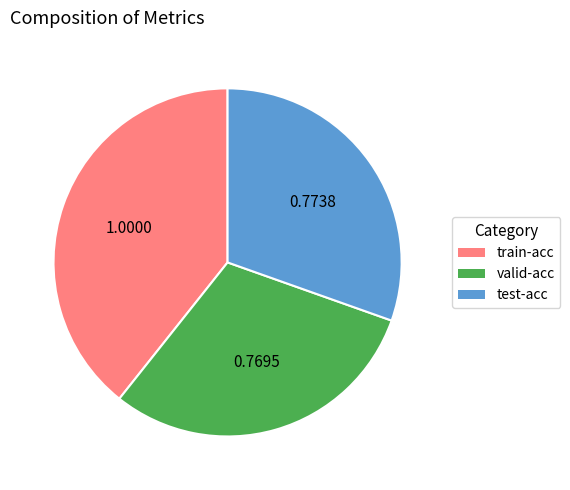

What is the ratio of the value at valid-acc to the value at train-acc?

0.8